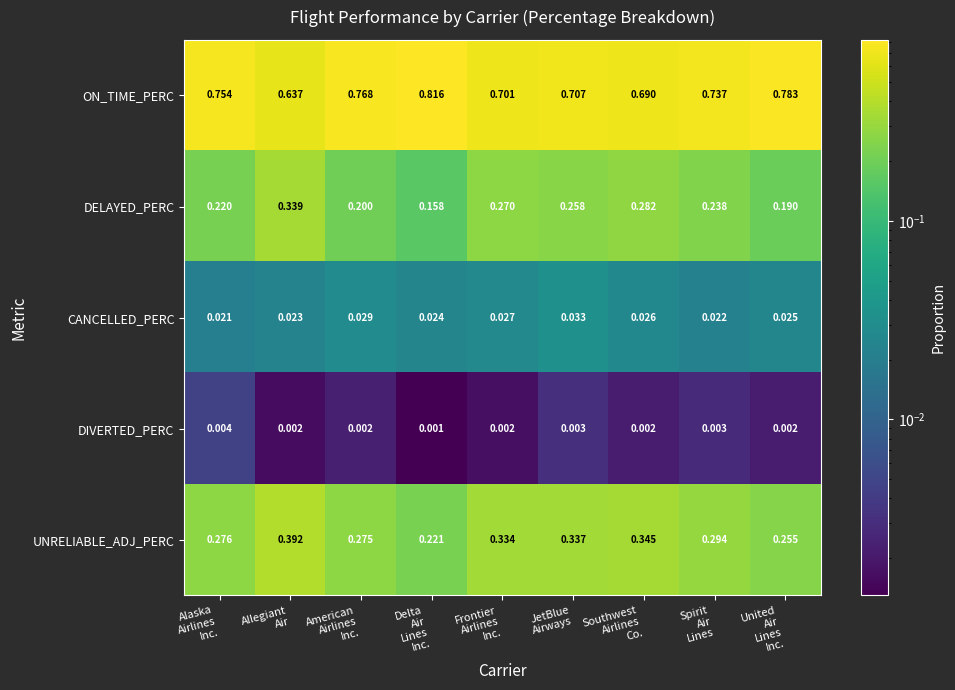

Which series has the largest total across all categories?

ON_TIME_PERC